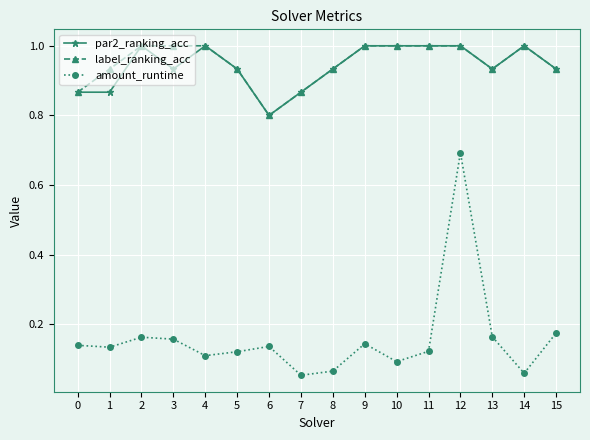

True or false: amount_runtime has more than 0 interior local peaks.

True